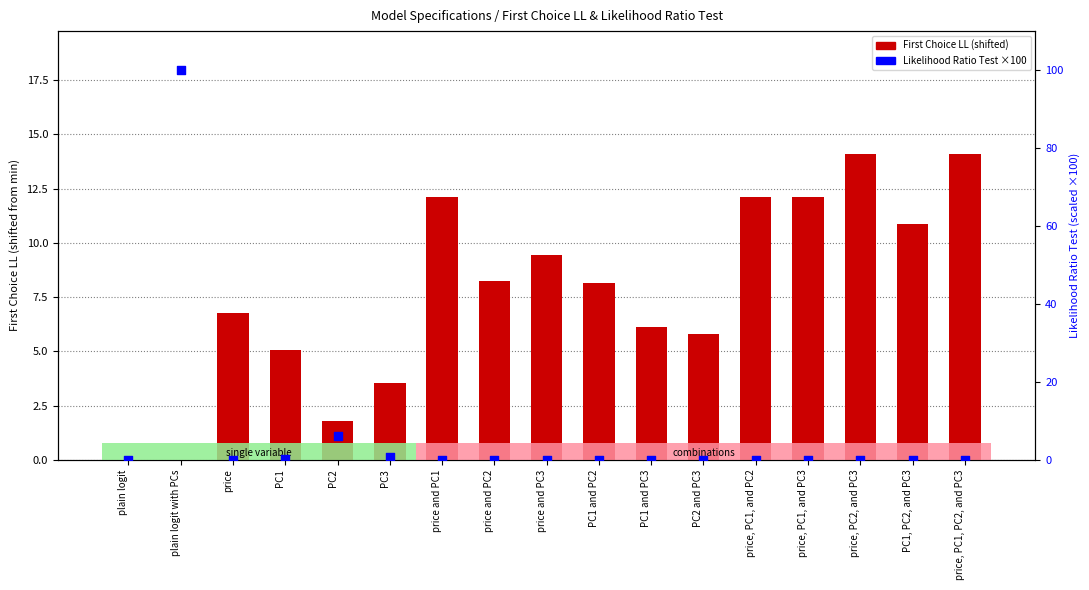

Is the value of Likelihood Ratio Test (scaled ×100) at plain logit with PCs greater than the value of First Choice LL (shifted) at PC1 and PC2?

Yes